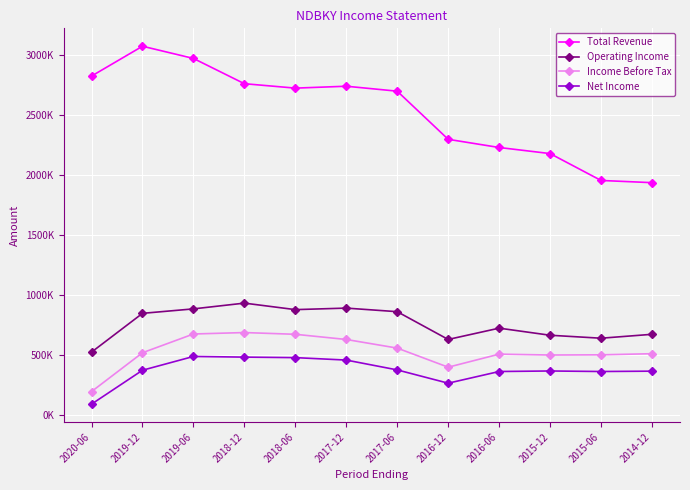

How many data points in Total Revenue are less than 2722300?

6